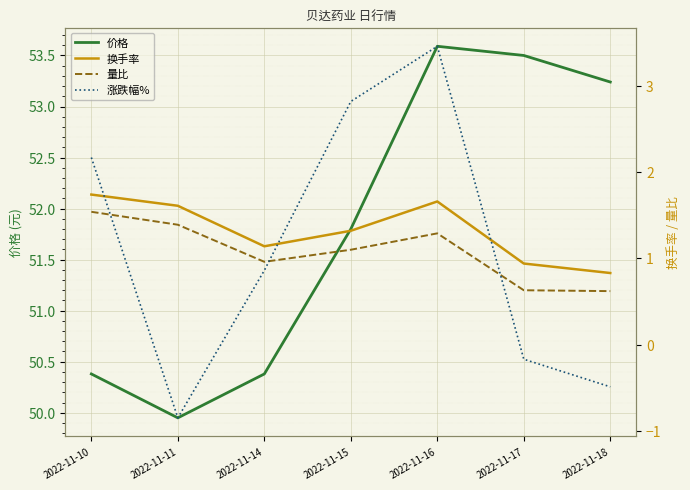

List the labels in order of 量比 value, largest first.

2022-11-10, 2022-11-11, 2022-11-16, 2022-11-15, 2022-11-14, 2022-11-17, 2022-11-18